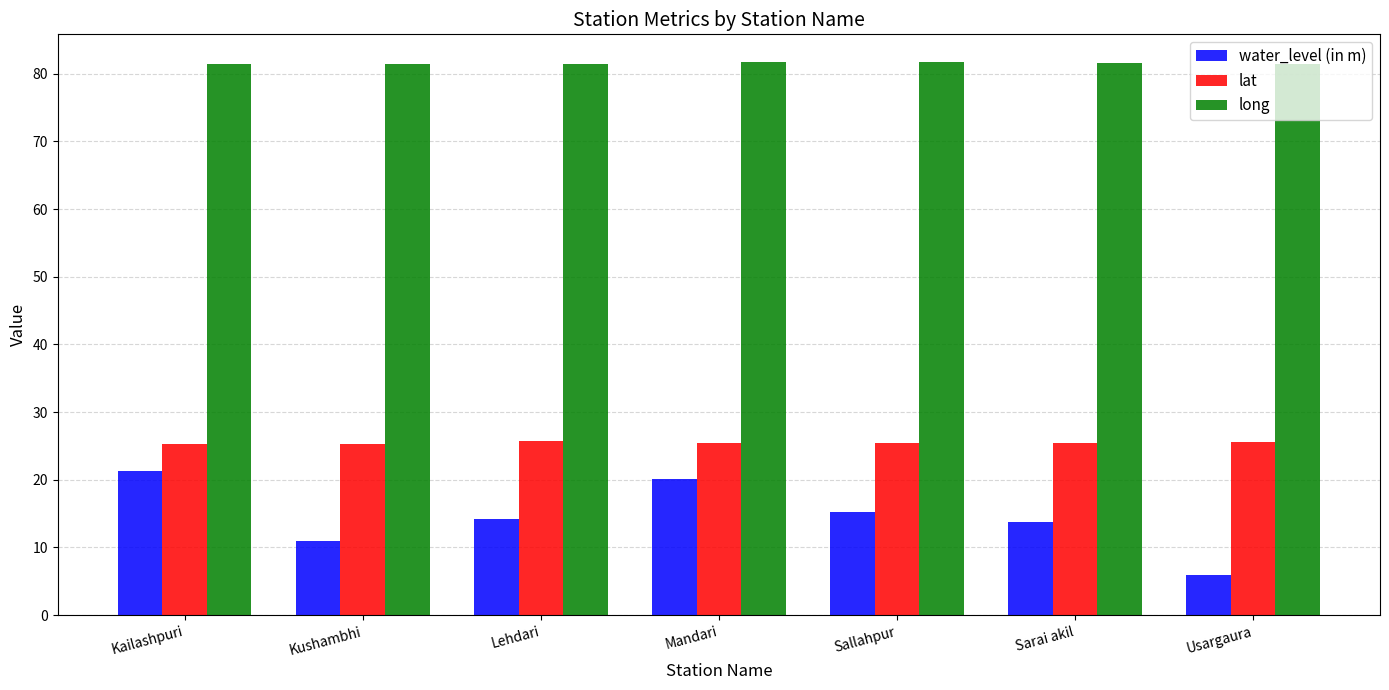

What is the difference between the lat values at Kailashpuri and Lehdari?

0.5